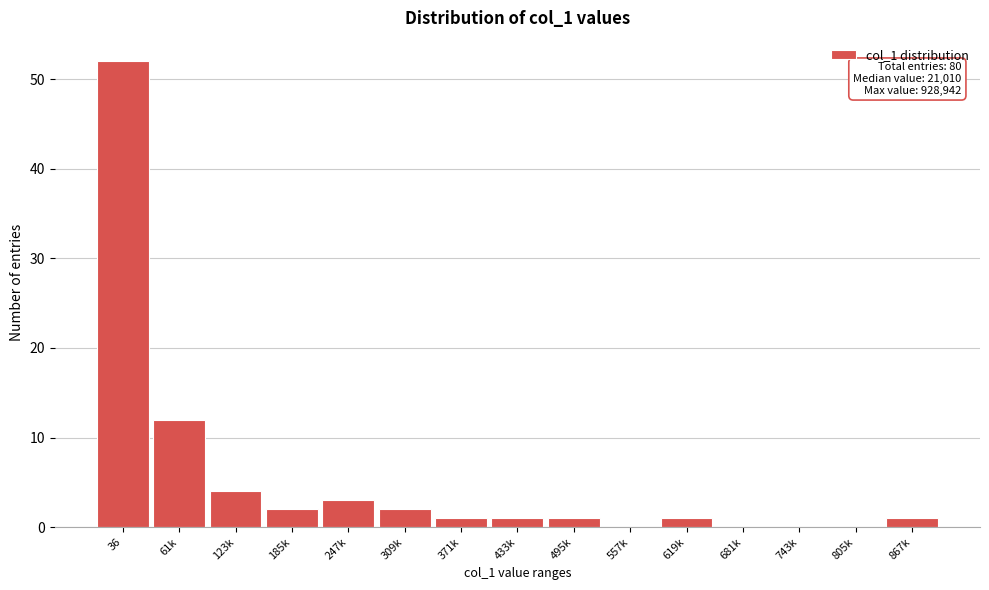

Reading left to right, what are all the values shown in this chart?

36=52	61k=12	123k=4	185k=2	247k=3	309k=2	371k=1	433k=1	495k=1	557k=0	619k=1	681k=0	743k=0	805k=0	867k=1